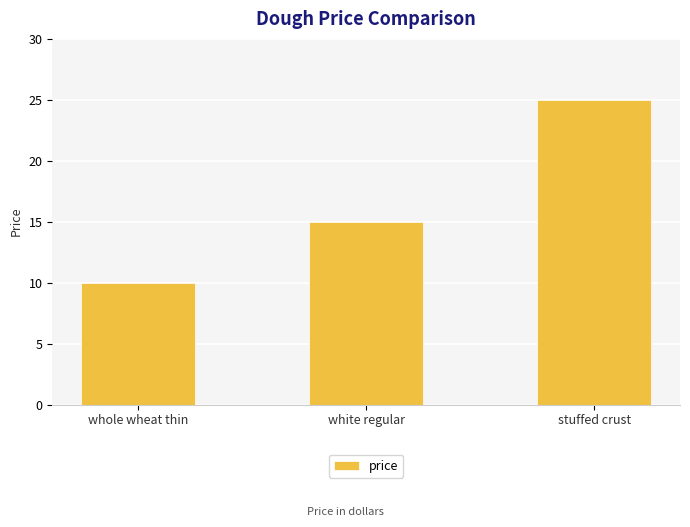

Count the values in the range 10 to 25.

3